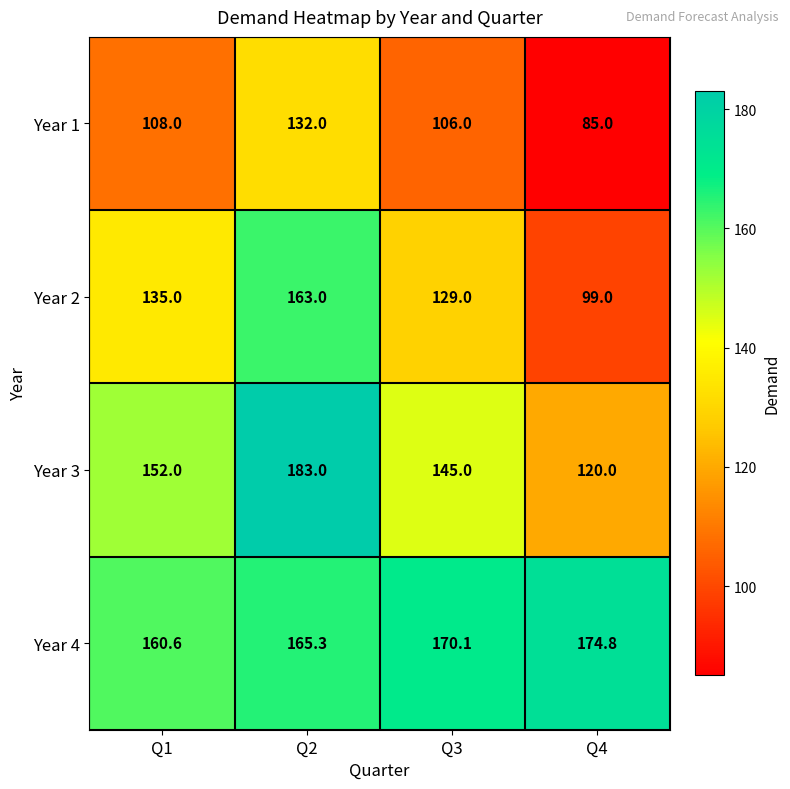

What is the approximate value of Year 3 at Q3?

145.0